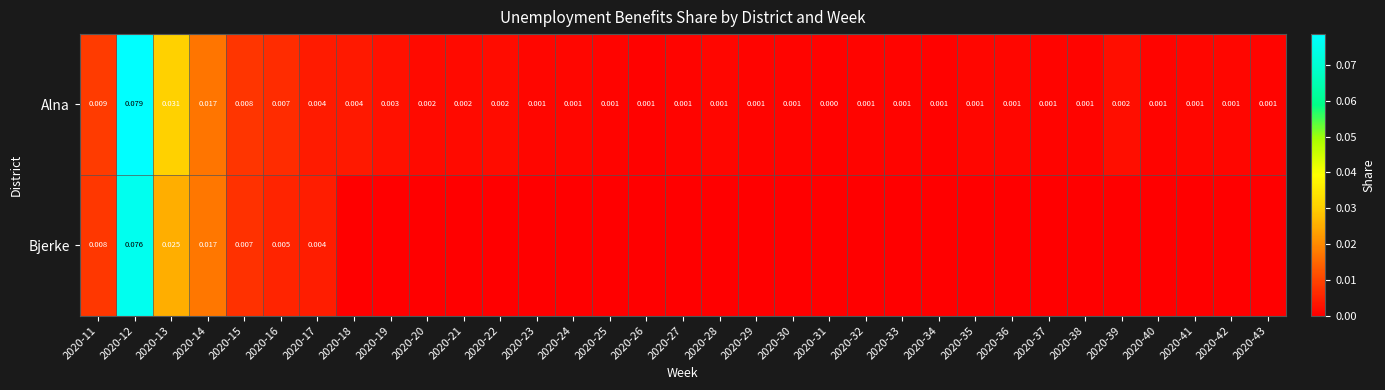

At which category is the sum across all series the highest?

2020-12